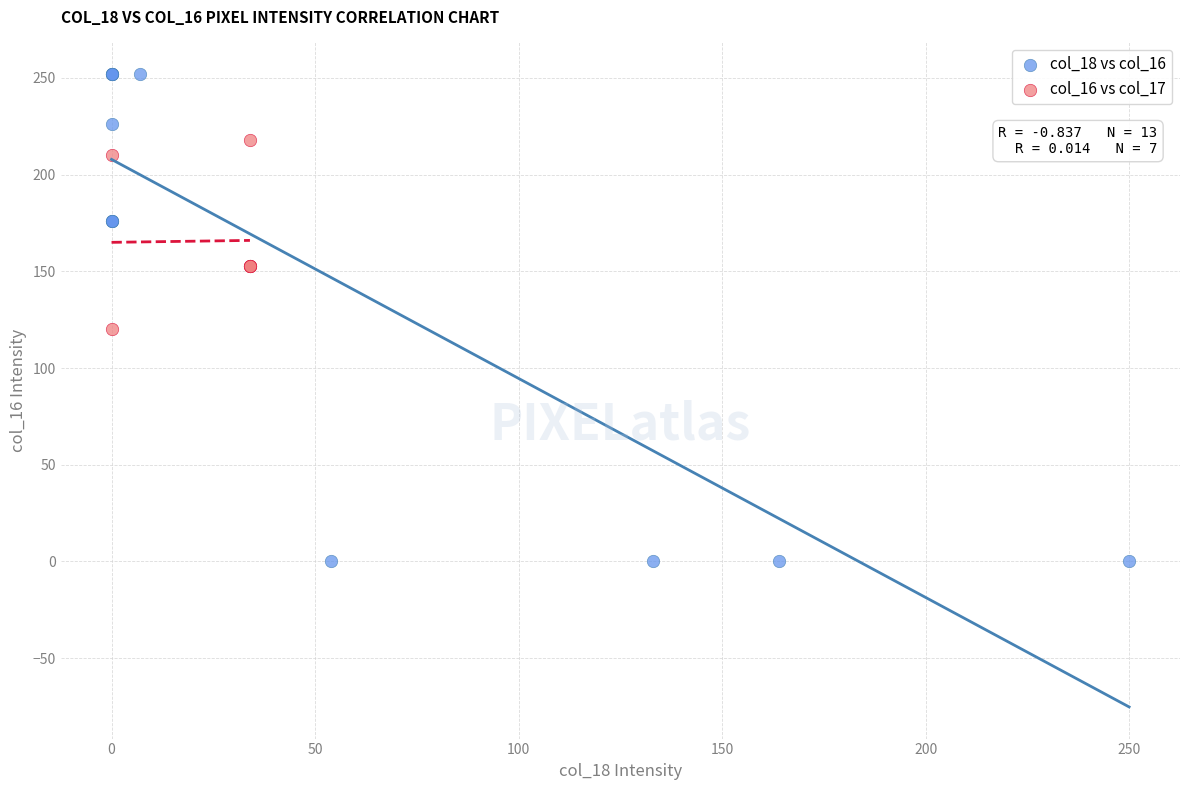

Which series has the widest spread of Y values?

col_18 vs col_16